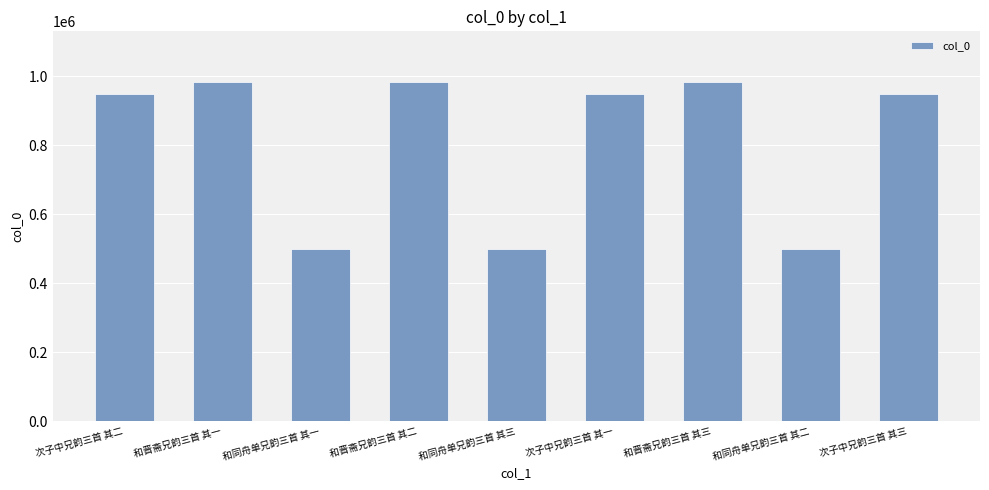

What is the difference between the second highest and minimum values?

484743